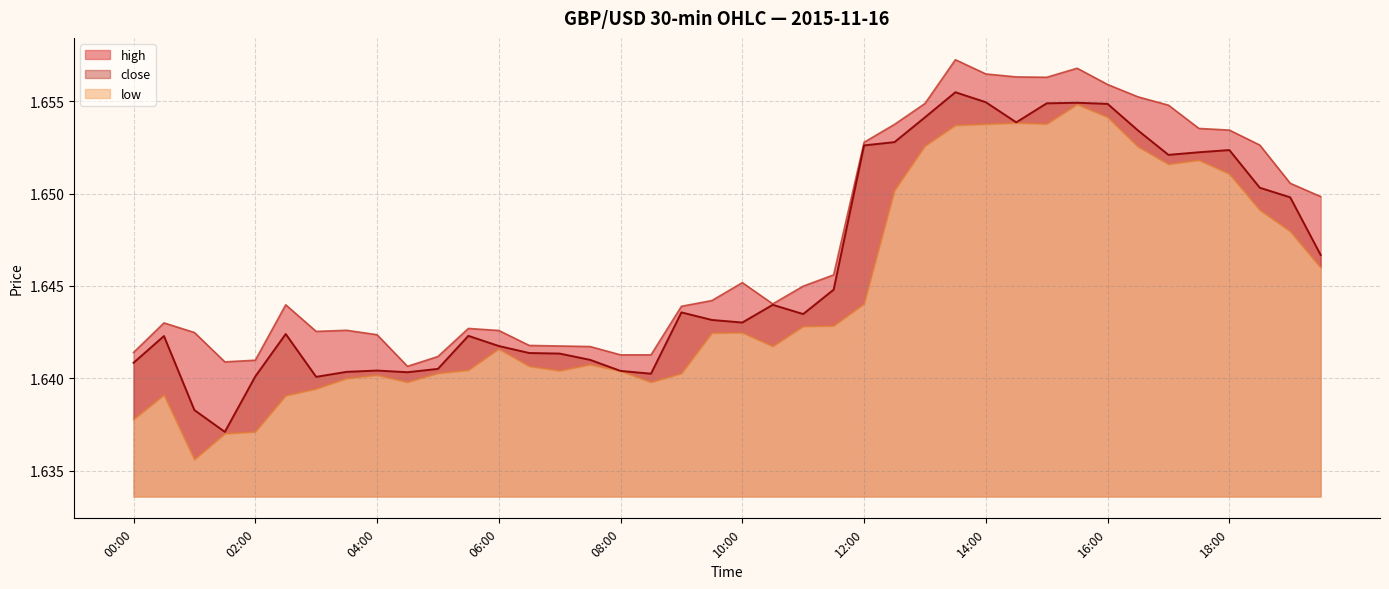

What is the minimum value shown in the chart?

1.6